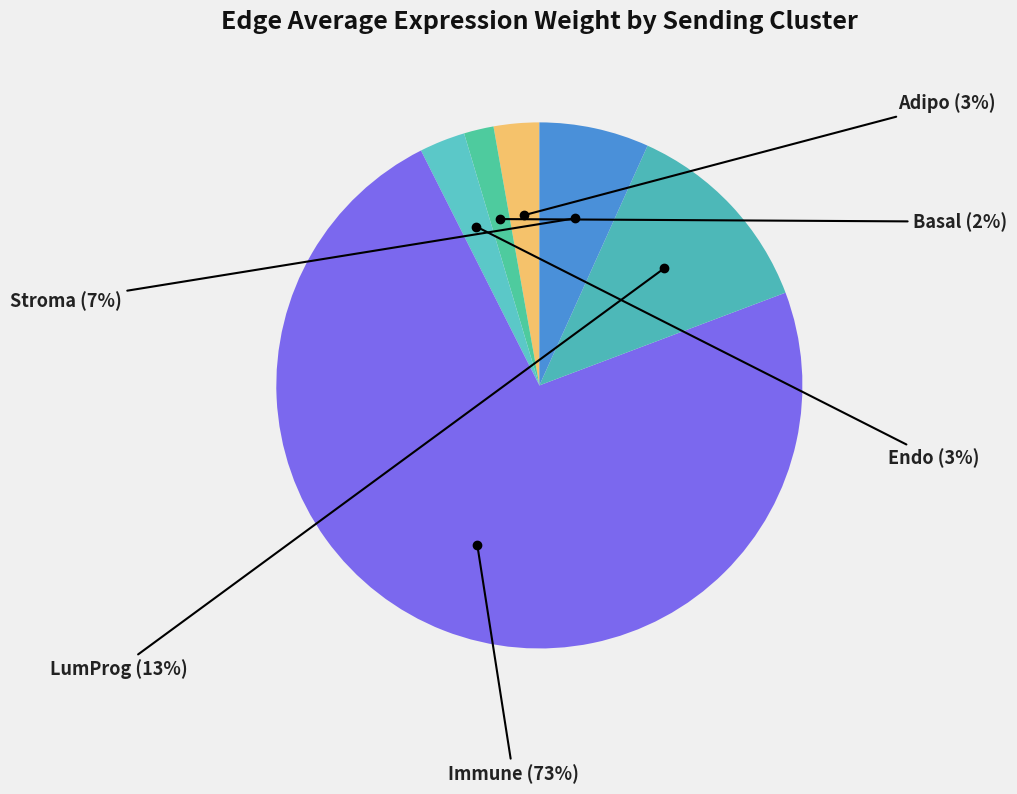

How many slices are in this pie chart?

6